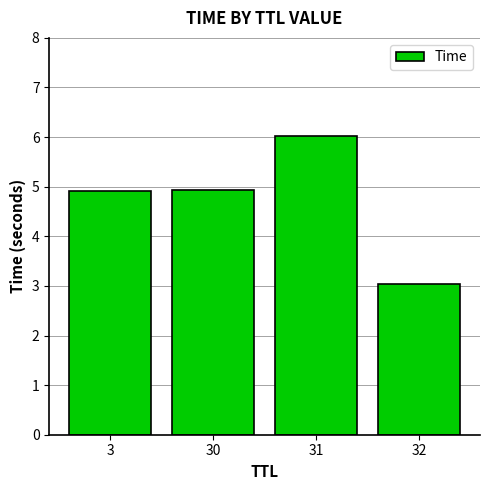

What is the value of the 2nd bar from the left?

4.9